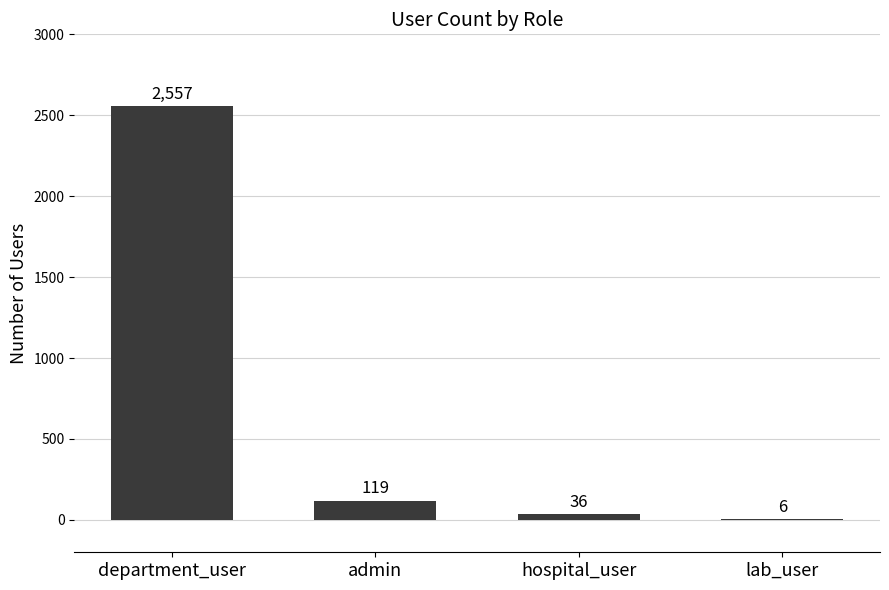

What is the greatest value displayed?

2557